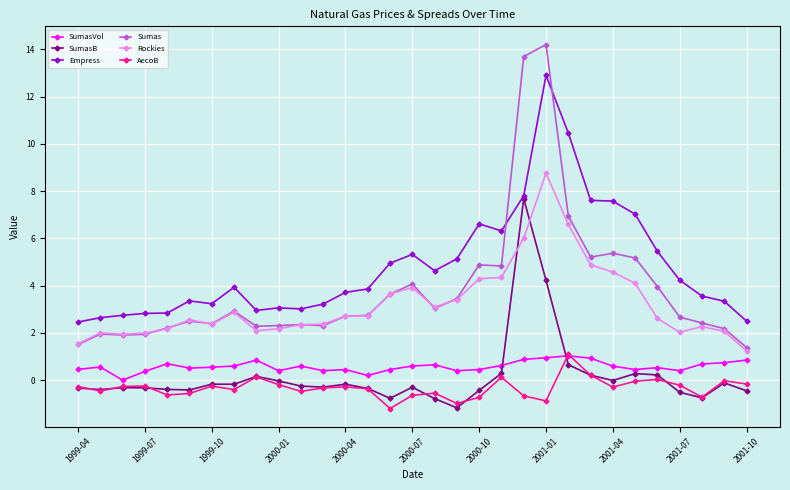

What is the smallest value displayed?

-1.2